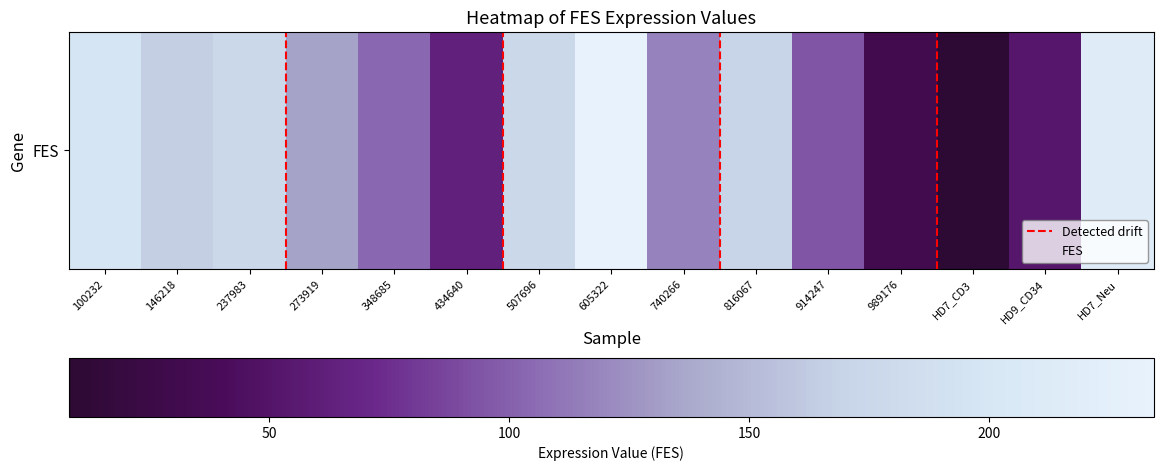

Is it true that the value at 348685 is 104.1?

True